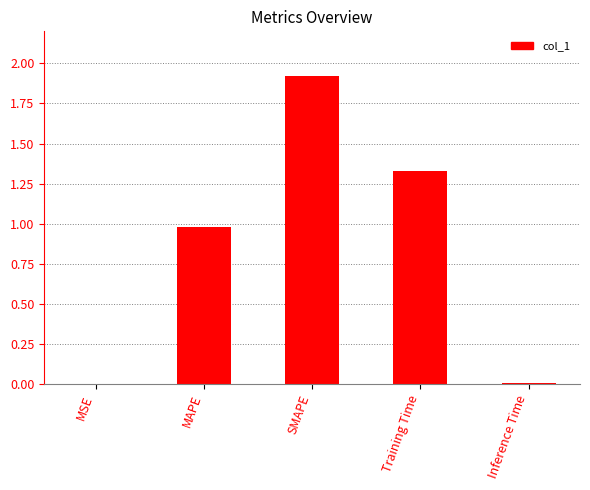

True or false: the data shows 0.0 at Inference Time.

True